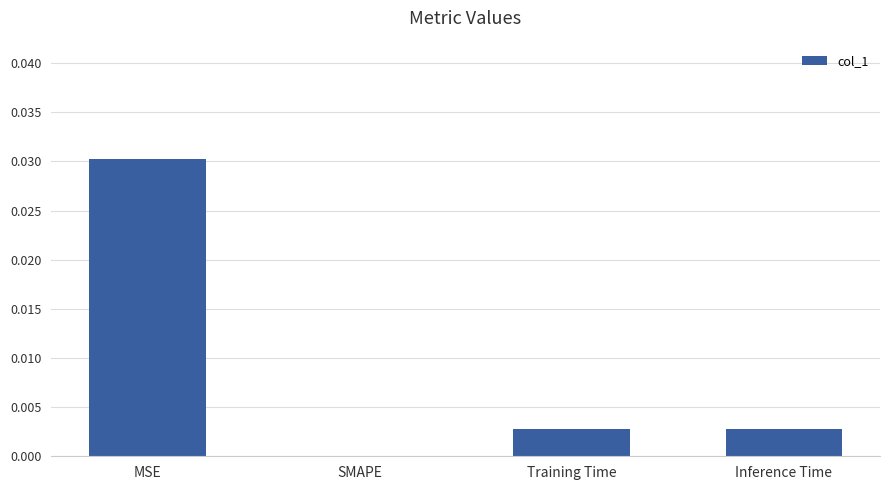

Are the bars horizontal?

No